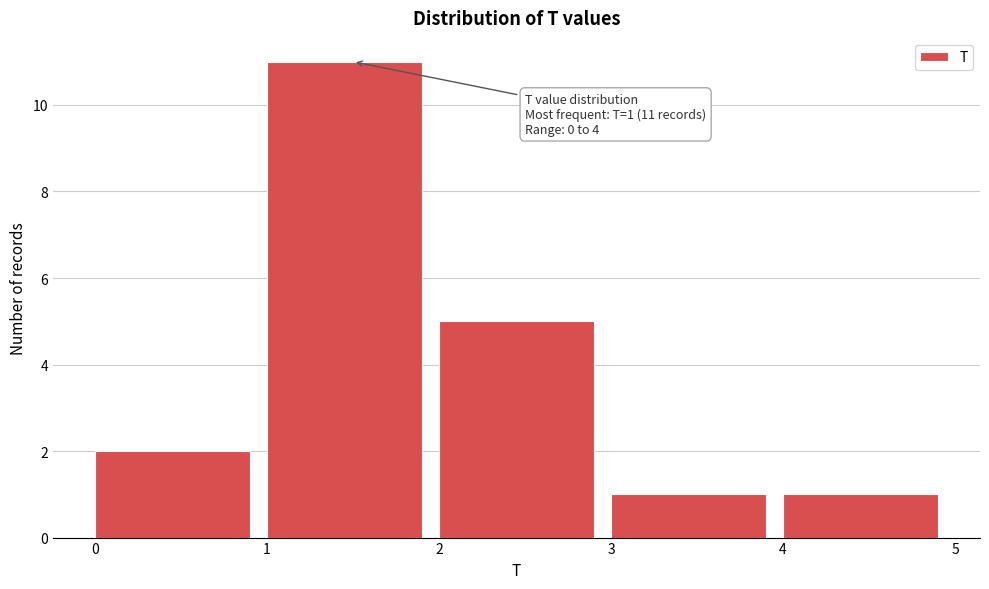

Over which range of the x-axis is the bar tallest?

1 to 2